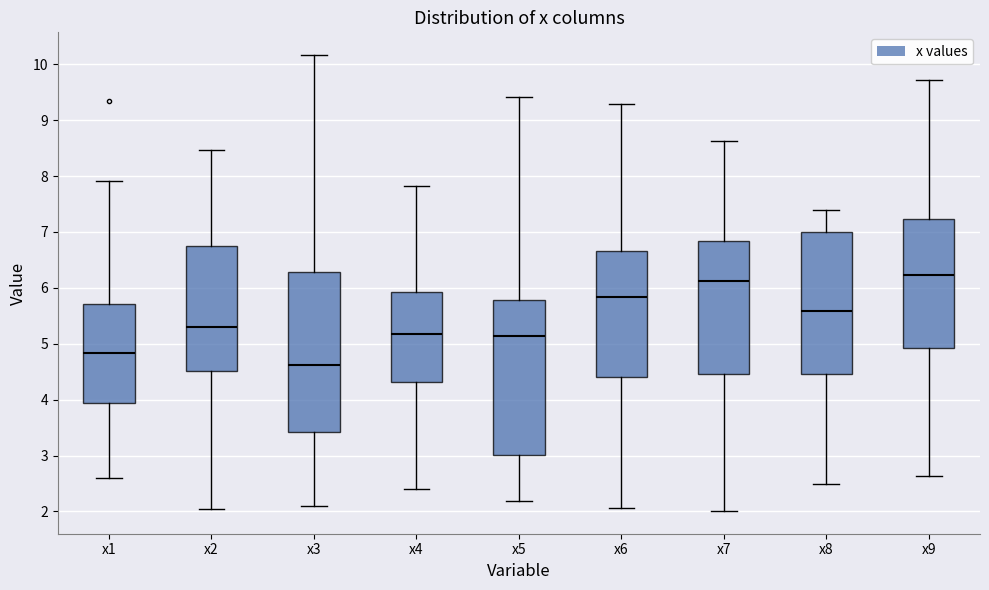

Where does the median line of the box for x1 sit on the y-axis? The values are not printed on the chart, so give them approximately, as read against the axis.

4.8